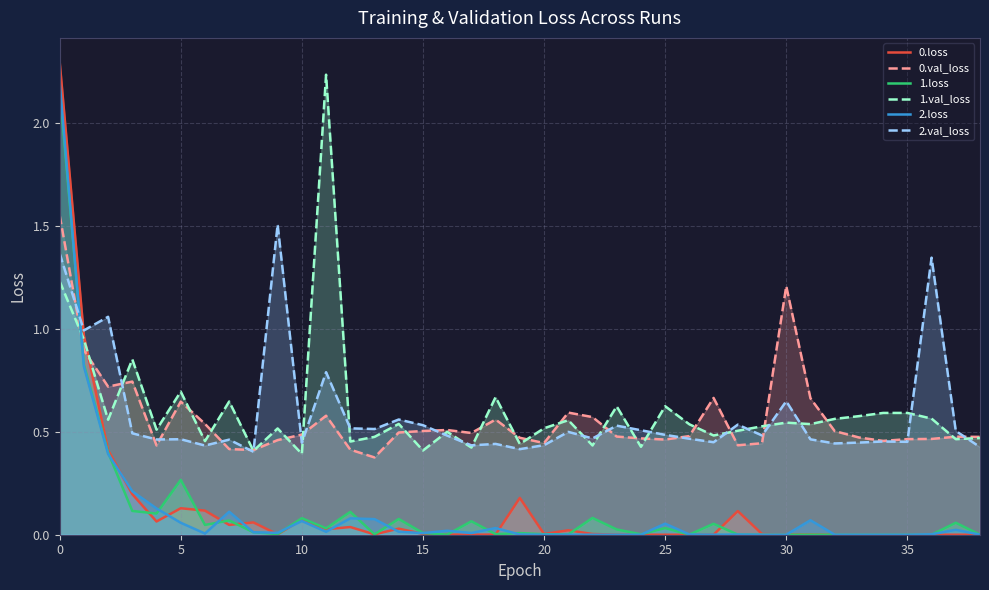

What is the total value across all series at 13?

1.4